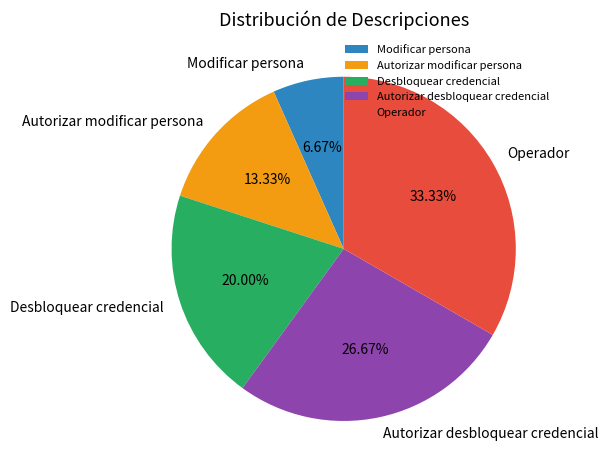

To the nearest percent, what is the average slice percentage?

20%